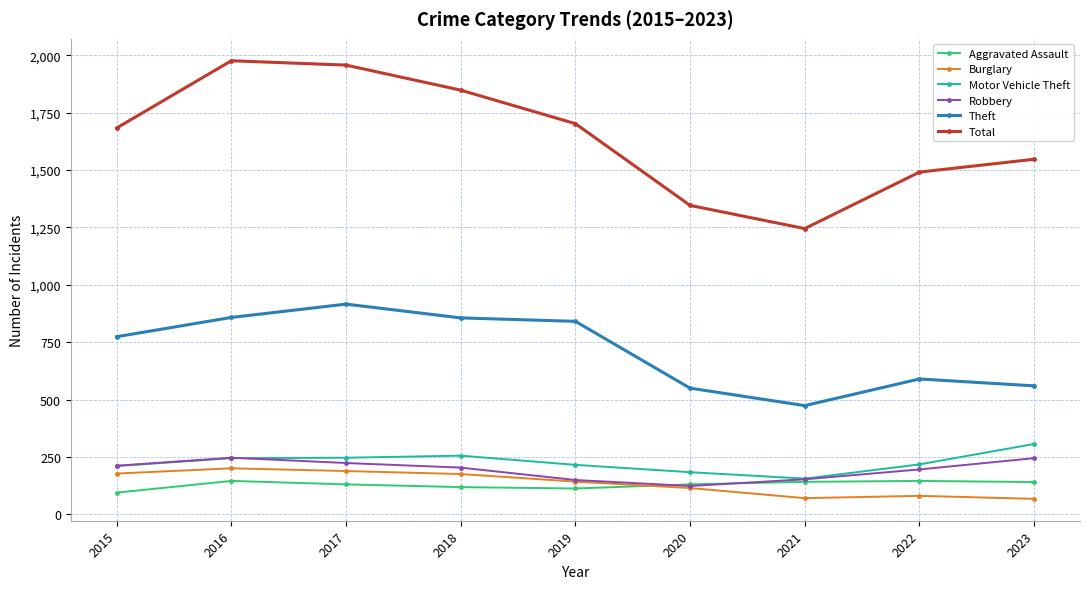

Which series has the widest spread of values?

Total